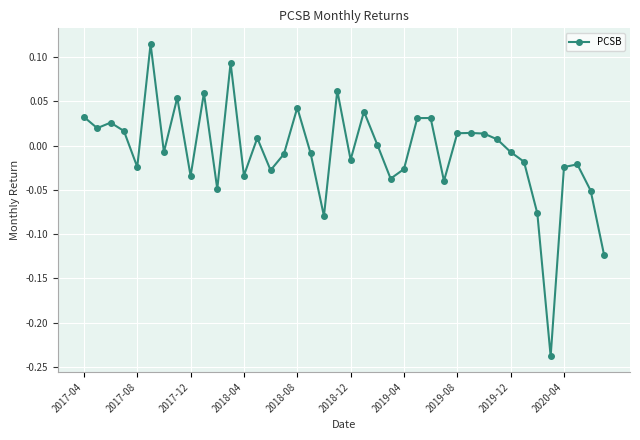

What is the difference between the maximum and minimum values?

0.4